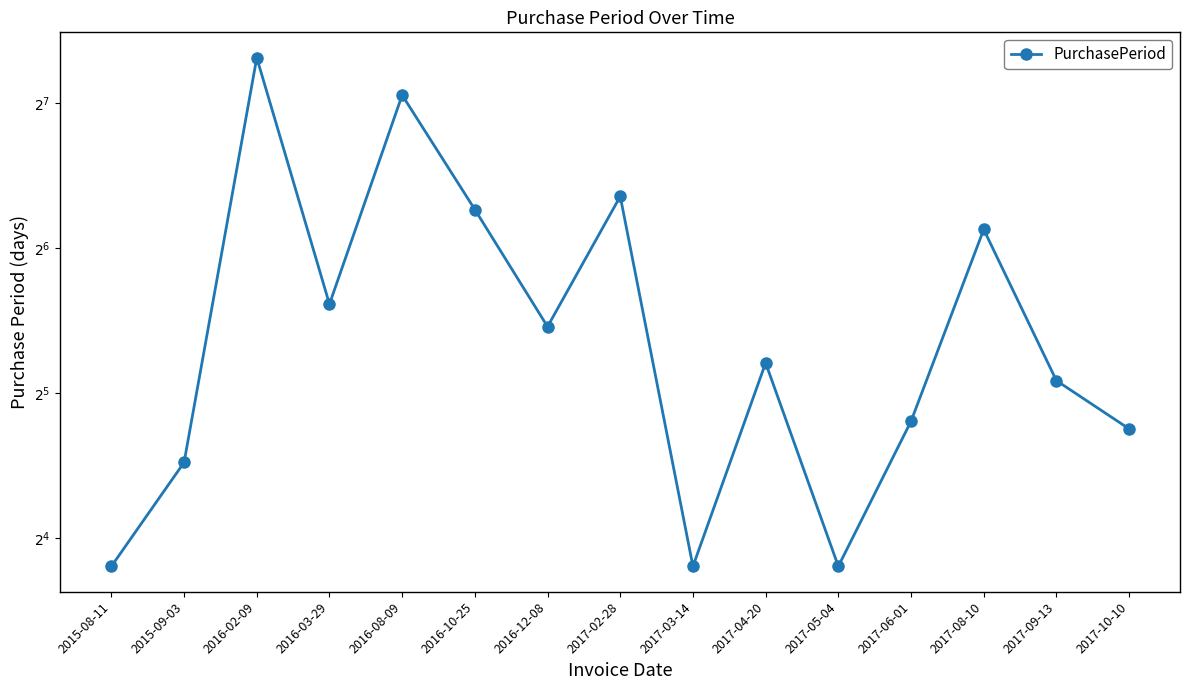

What position from the left is 2016-12-08?

7